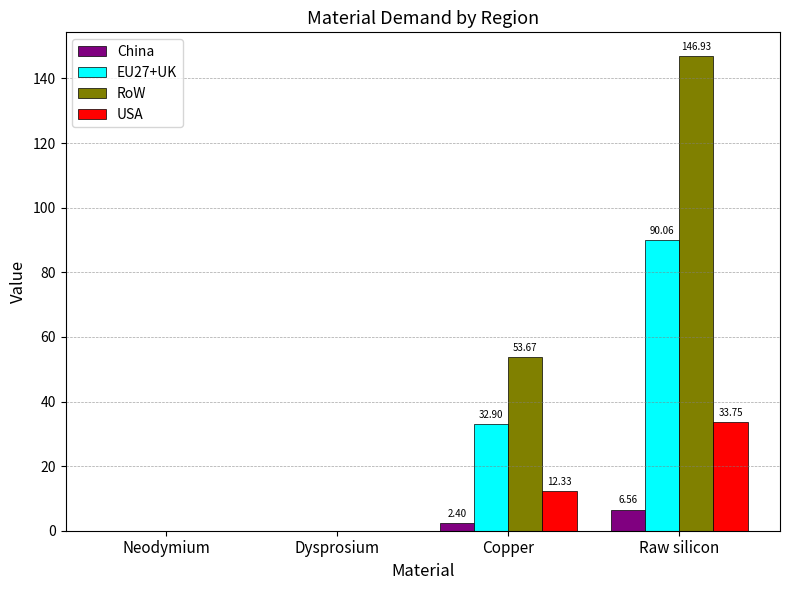

Which label corresponds to the largest value in the chart?

Raw silicon